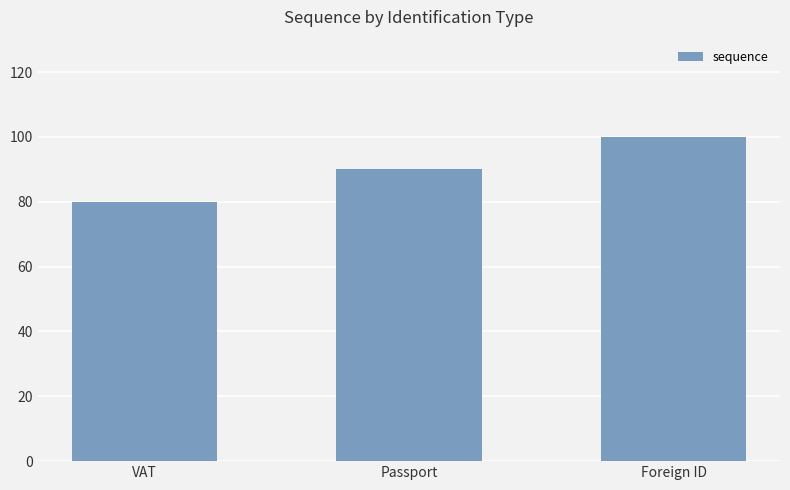

What is the minimum value shown in the chart?

80